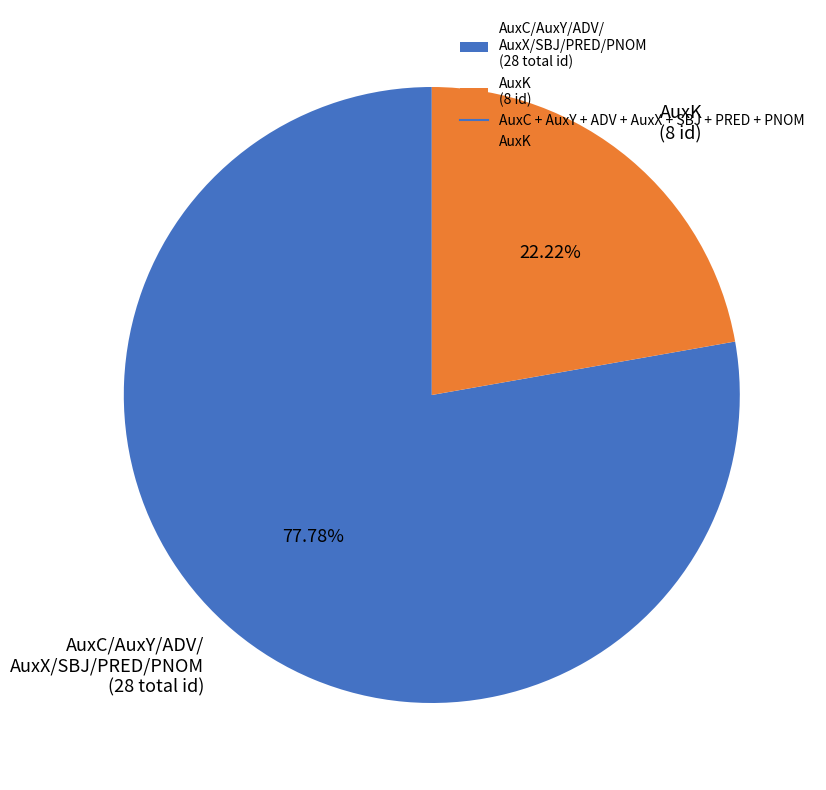

Does AuxK (8 id) account for over 50% of the chart?

No